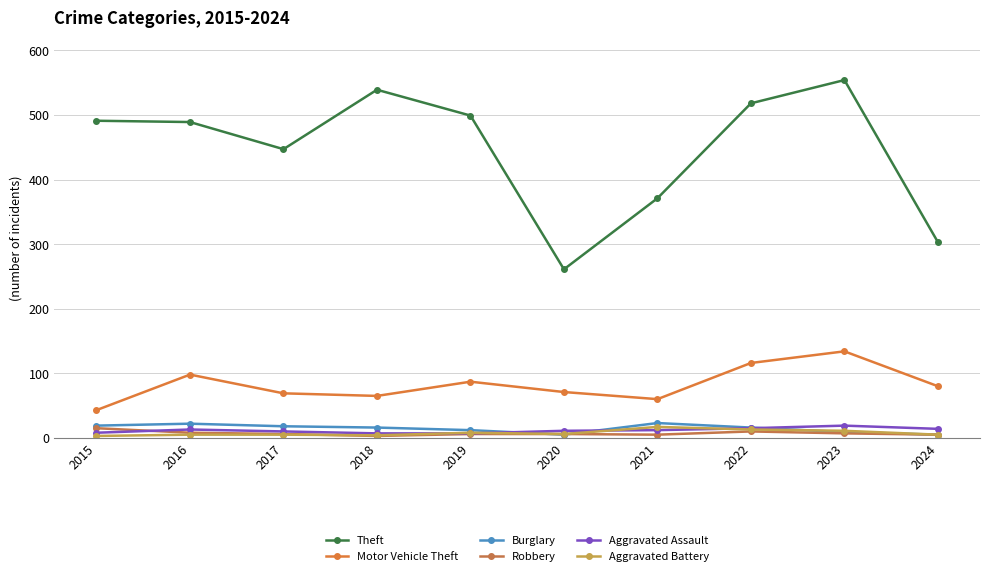

Reading right to left, extract all data points from this chart.

Theft: 303	554	518	371	261	499	539	447	489	491
Motor Vehicle Theft: 80	134	116	60	71	87	65	69	98	43
Burglary: 5	9	16	23	5	12	16	18	22	19
Robbery: 5	7	10	5	6	6	3	6	8	15
Aggravated Assault: 14	19	15	12	11	7	7	10	13	8
Aggravated Battery: 5	11	13	17	6	8	4	5	5	3